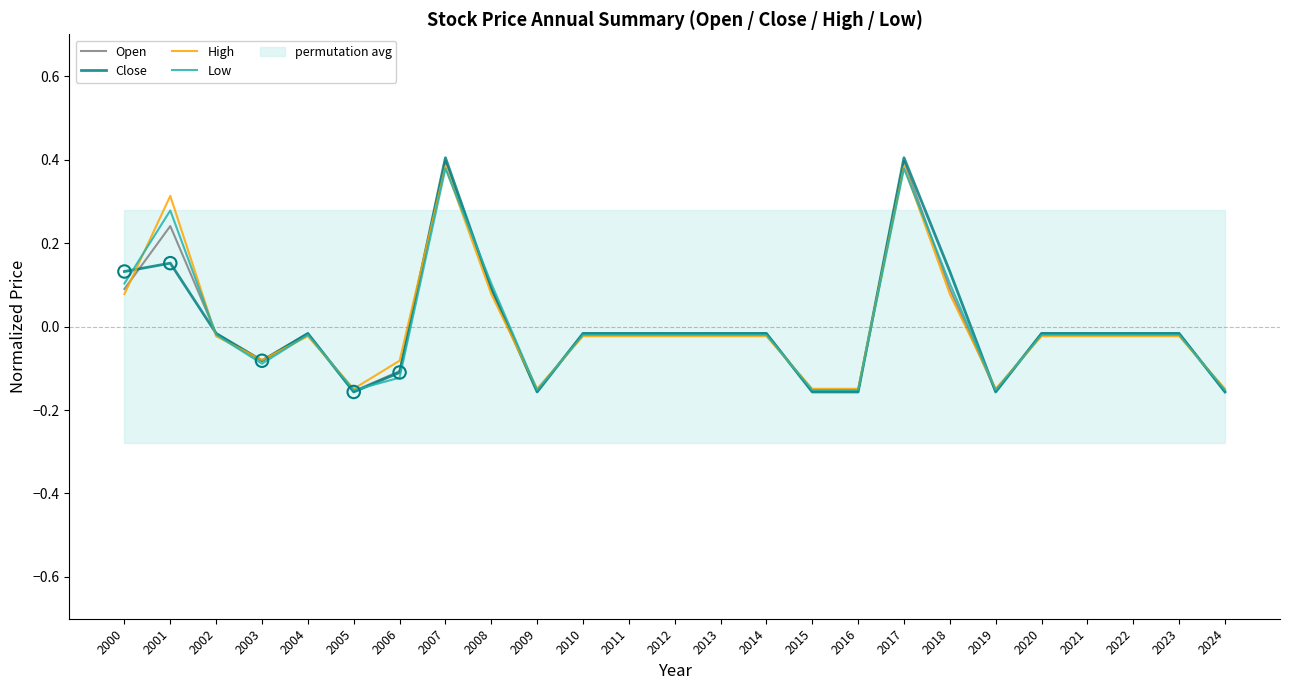

What are all the series names shown in the legend?

Open, Close, High, Low